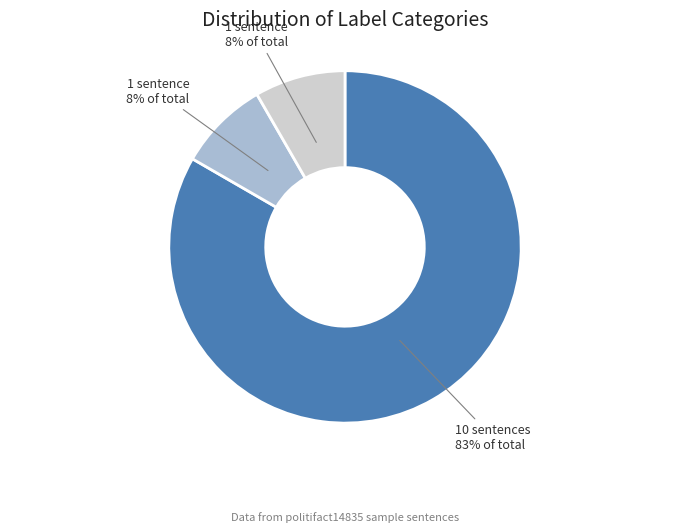

To the nearest percent, what is the average slice percentage?

33%